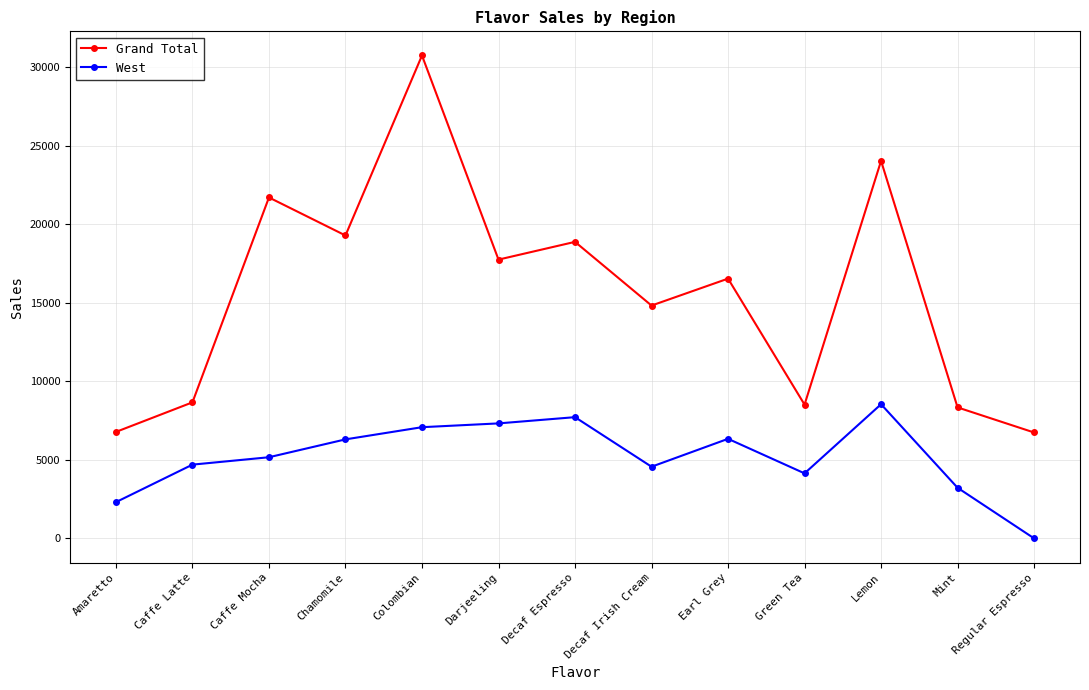

Which label corresponds to the largest value in the chart?

Colombian